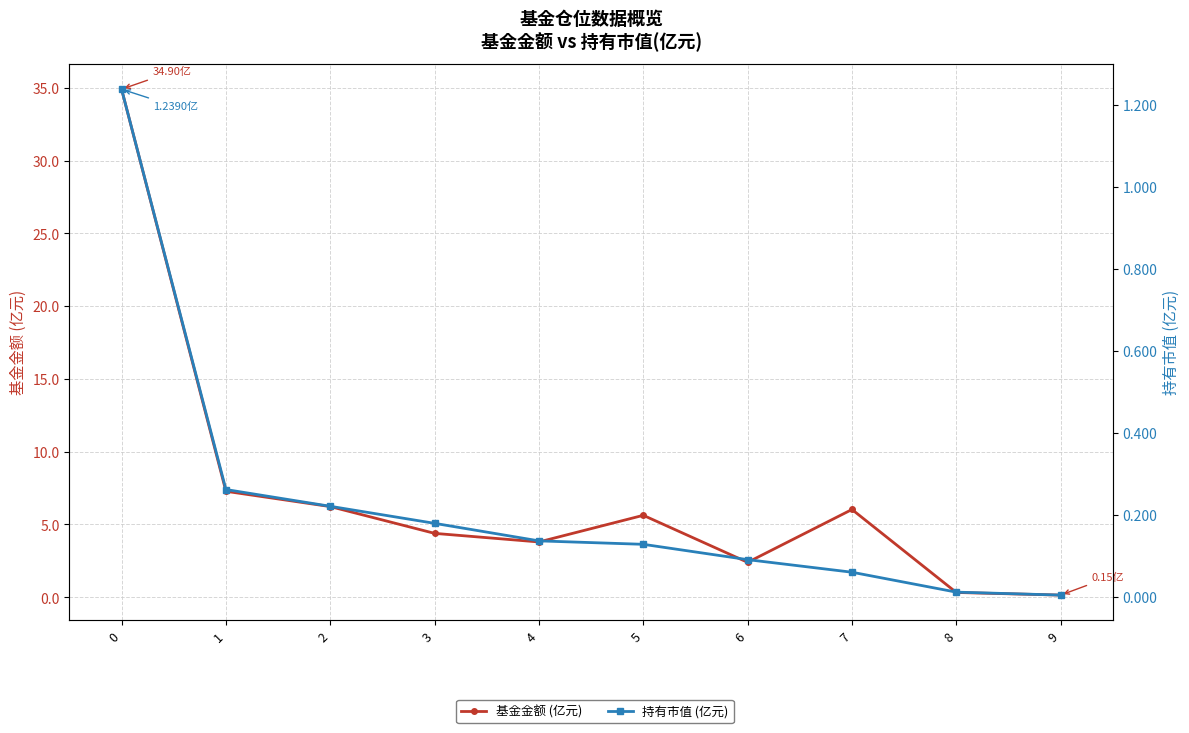

What is the difference between the second highest and second lowest values in the 持有市值 (亿元) series?

0.3